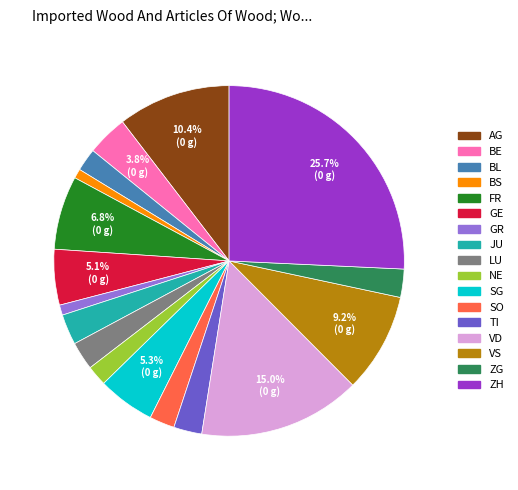

Count the number of slices in the pie.

17